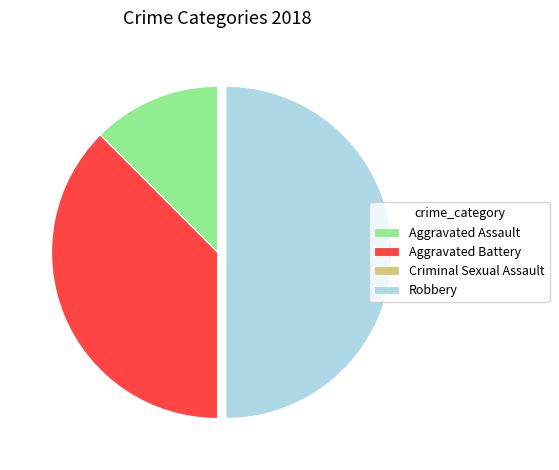

What is the largest slice in the pie chart?

Robbery